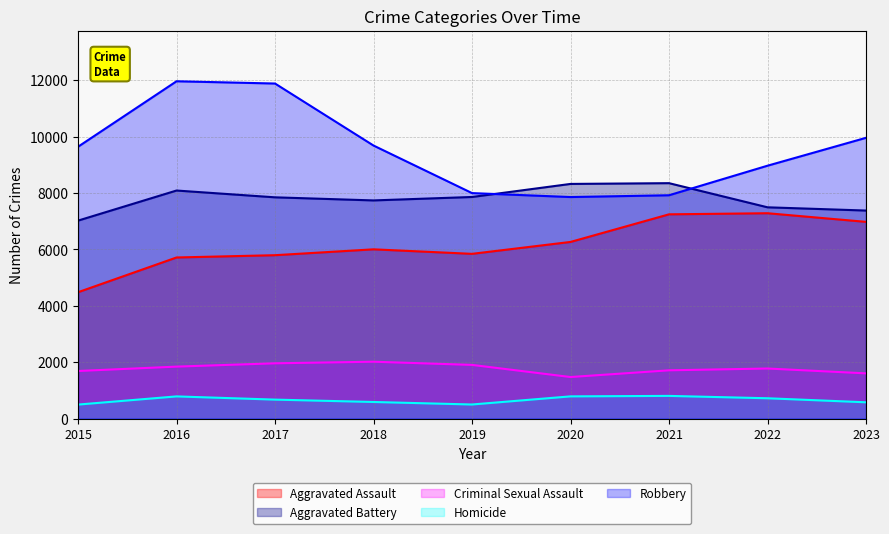

The value of Homicide at 2015 is 496. True or false?

True